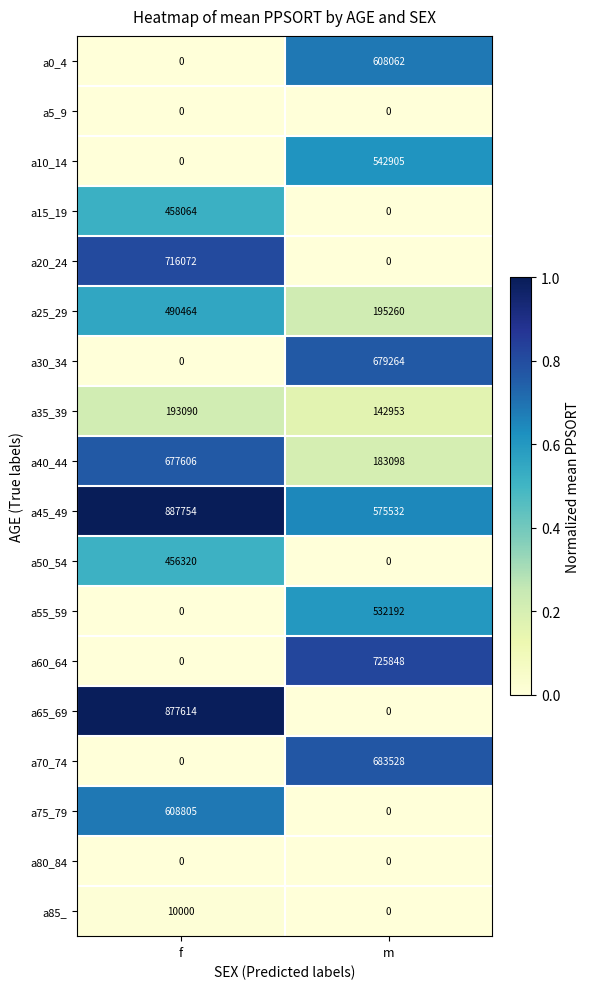

Which series has the widest spread of values?

a65_69